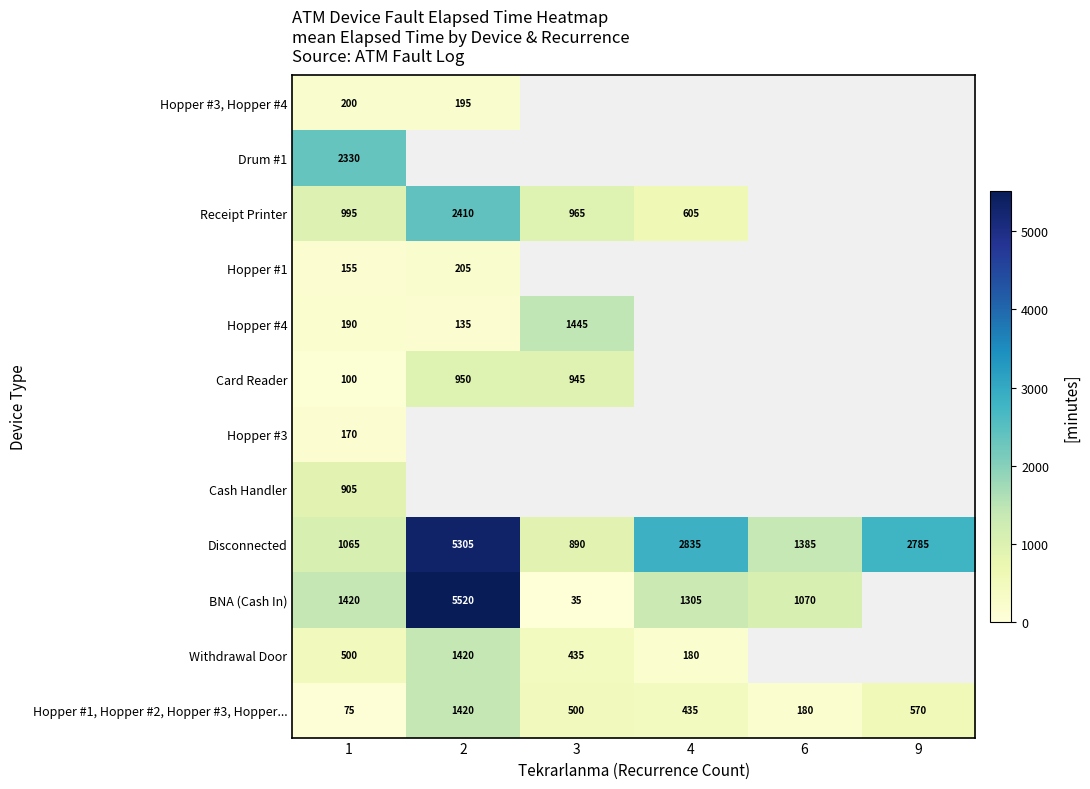

True or false: Withdrawal Door has a value of 500 at 1.

True